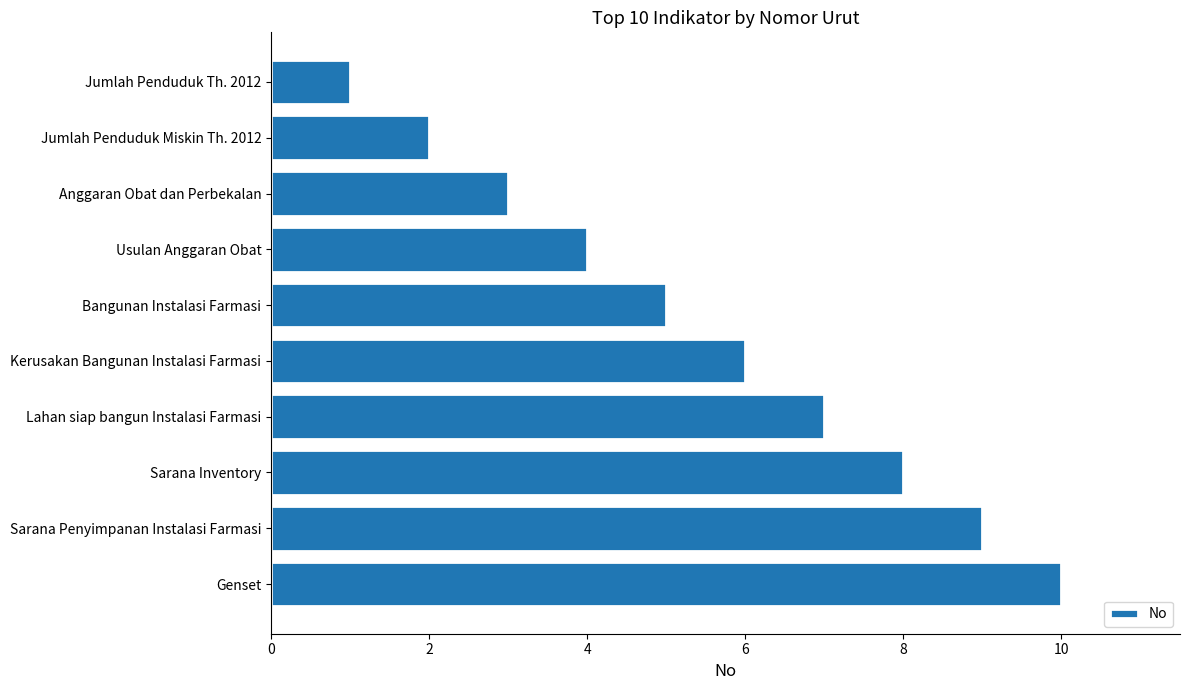

Which label corresponds to the largest value in the chart?

Genset